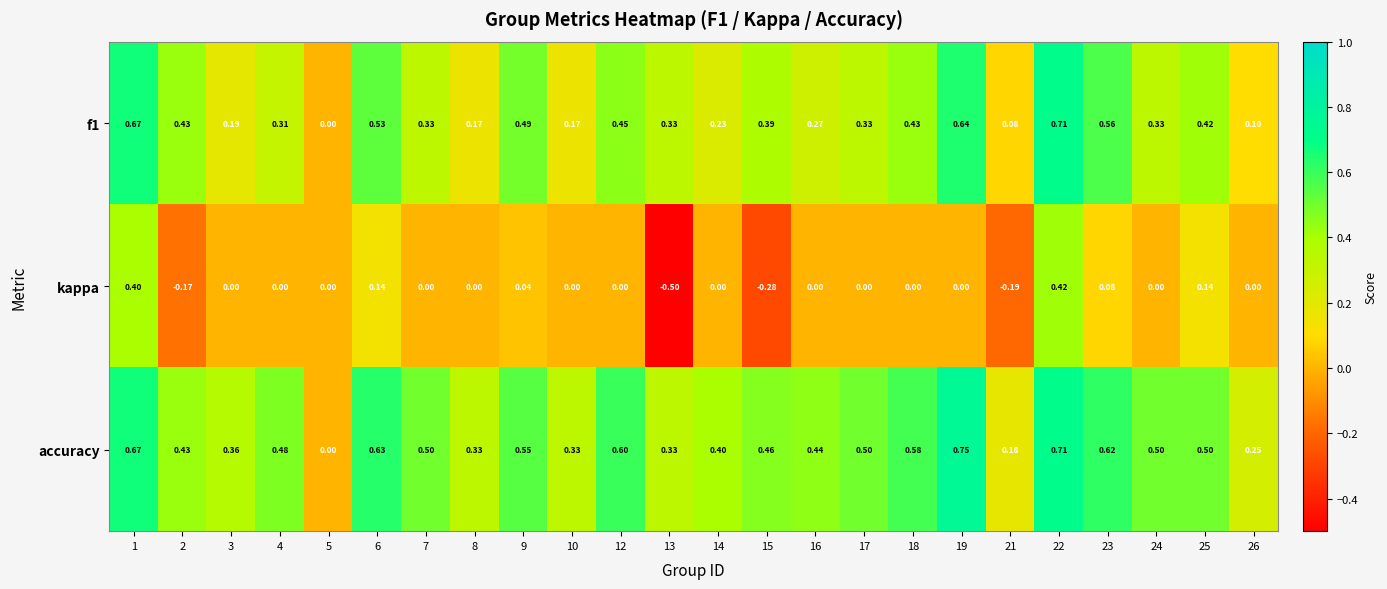

Between 14 and 19, which series saw the biggest shift?

f1